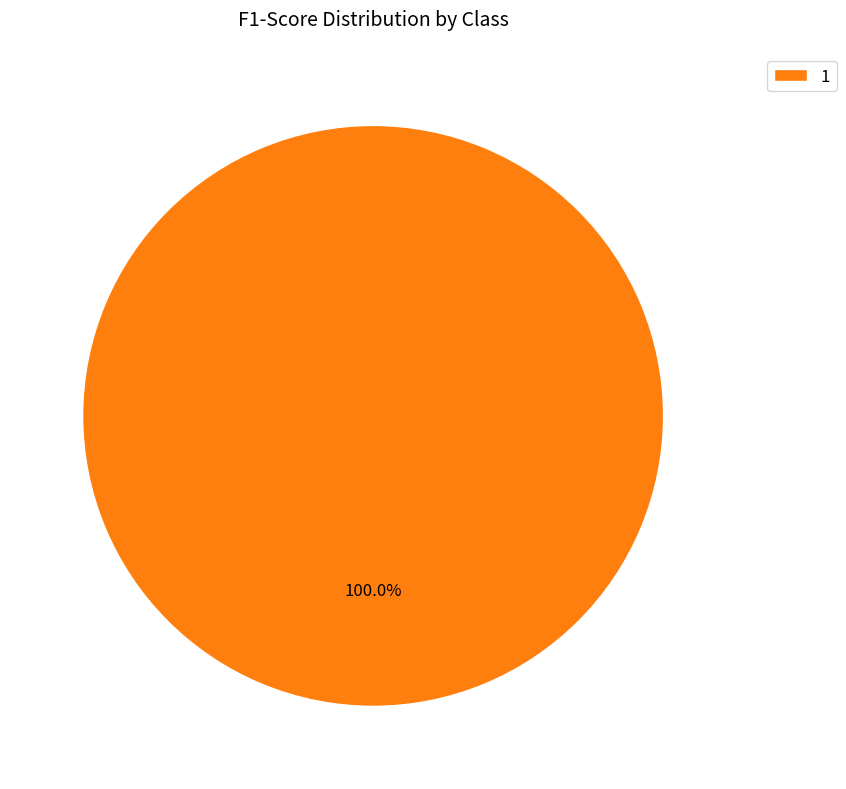

Is it true that 1 is 90% of the pie?

False